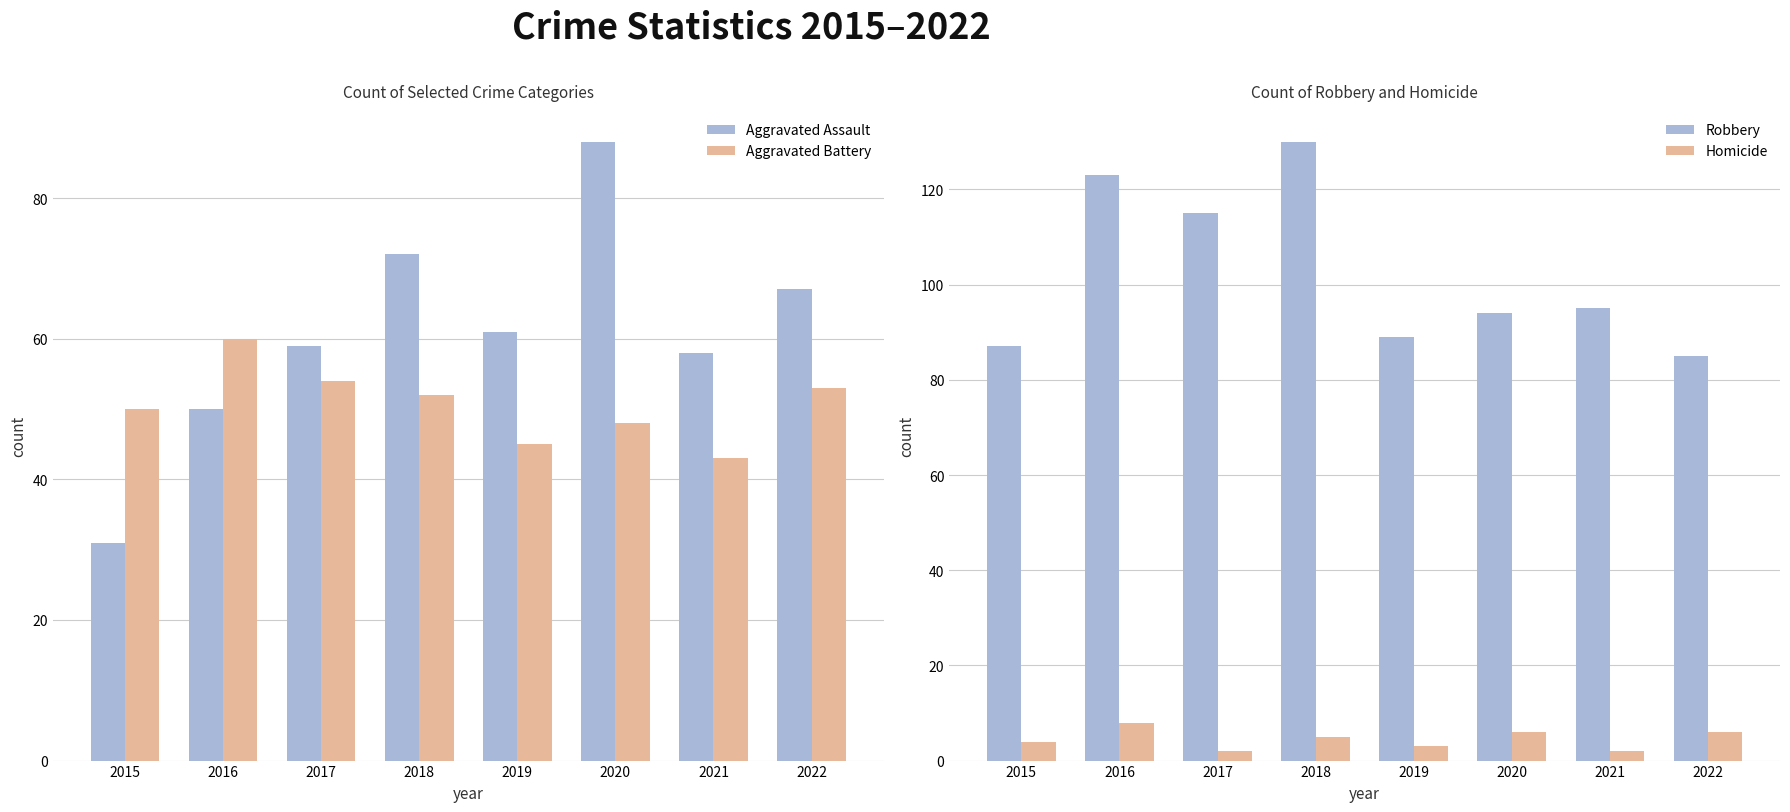

At which category does the chart reach its minimum across all series?

2017